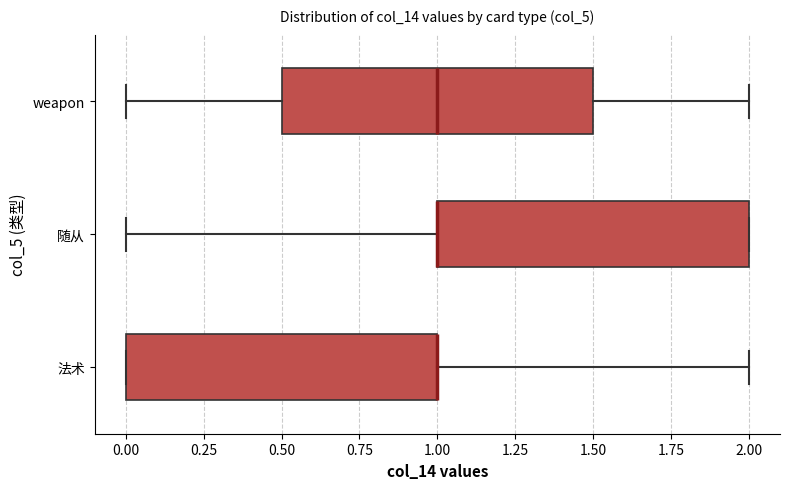

Where is the left edge of the box for 法术 on the x-axis? The values are not printed on the chart, so give them approximately, as read against the axis.

0.0